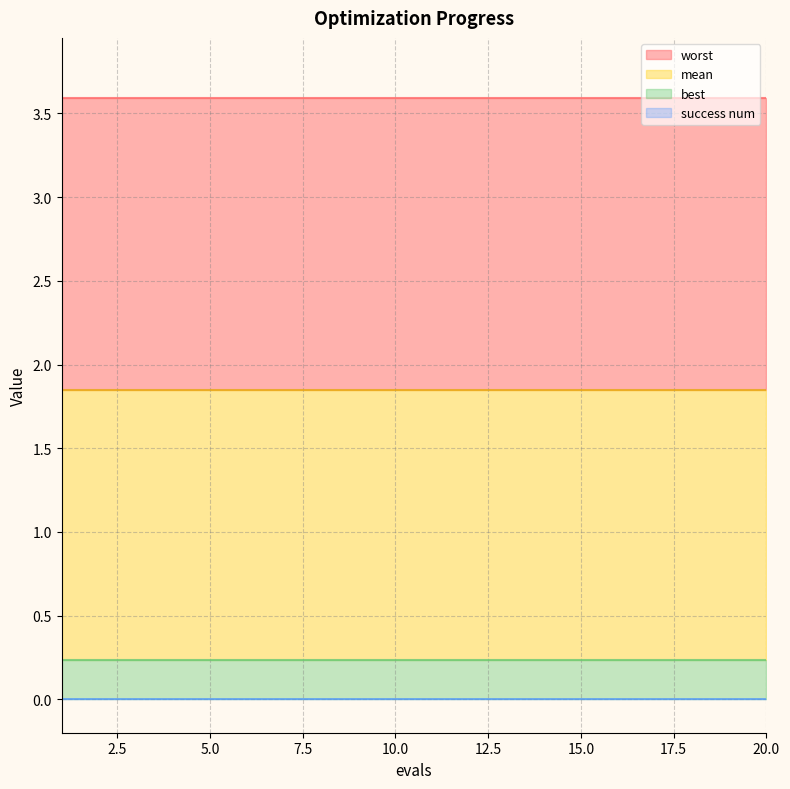

What is the value of the worst point at the 11th from the left?

3.6